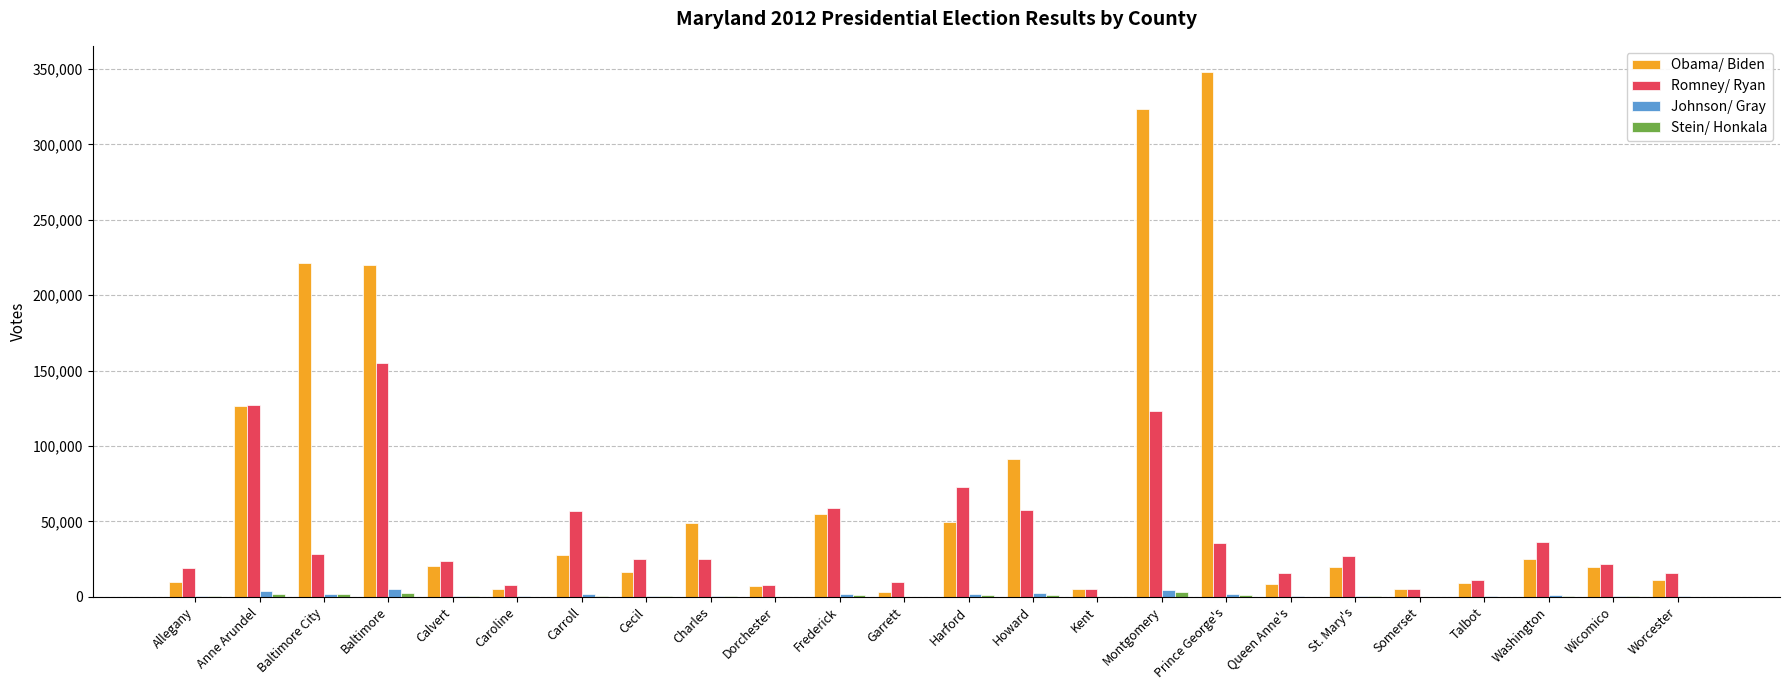

What is the sum of all Romney/ Ryan values?

971869